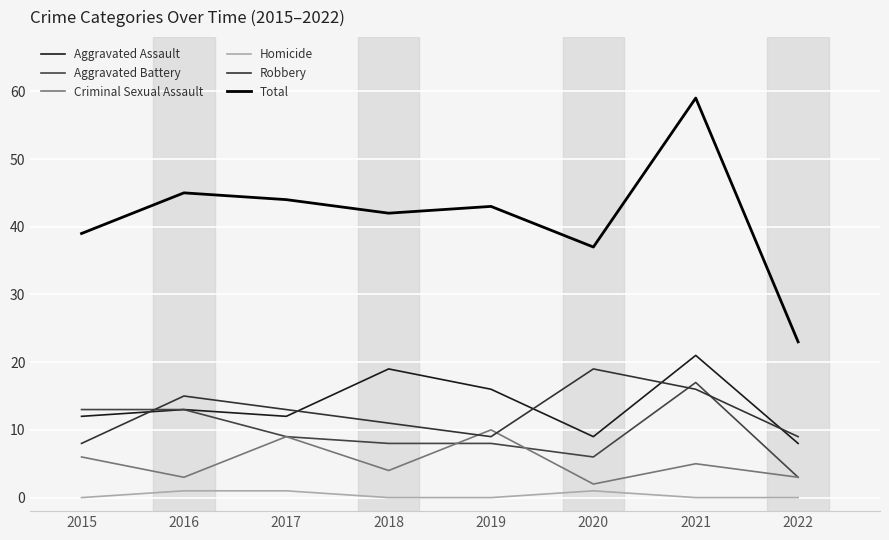

True or false: Total has more than 2 interior local peaks.

True